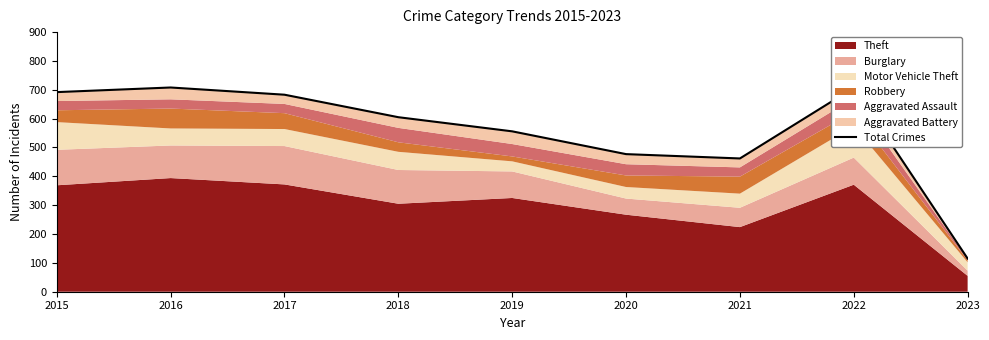

How many data points does each series have?

9